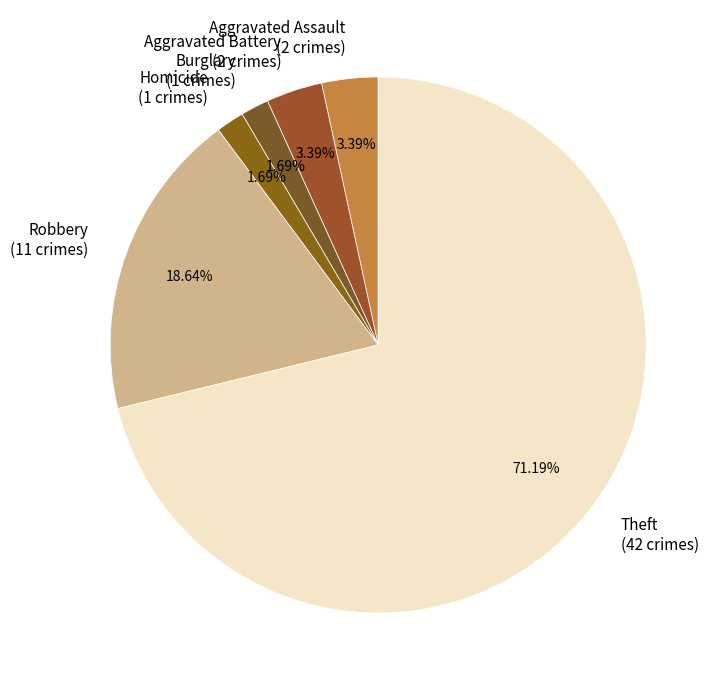

Is the sum of Burglary (1 crimes) and Aggravated Battery (2 crimes) greater than half?

No